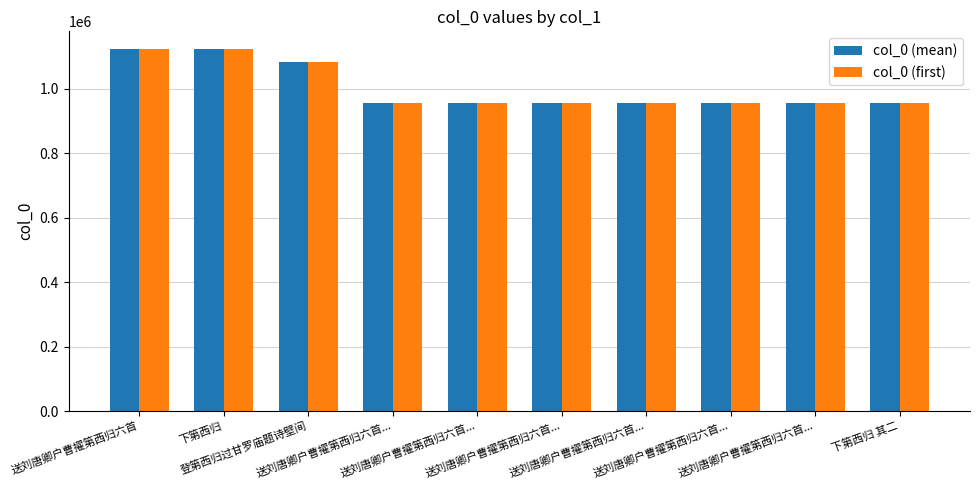

How many groups of bars are there?

10